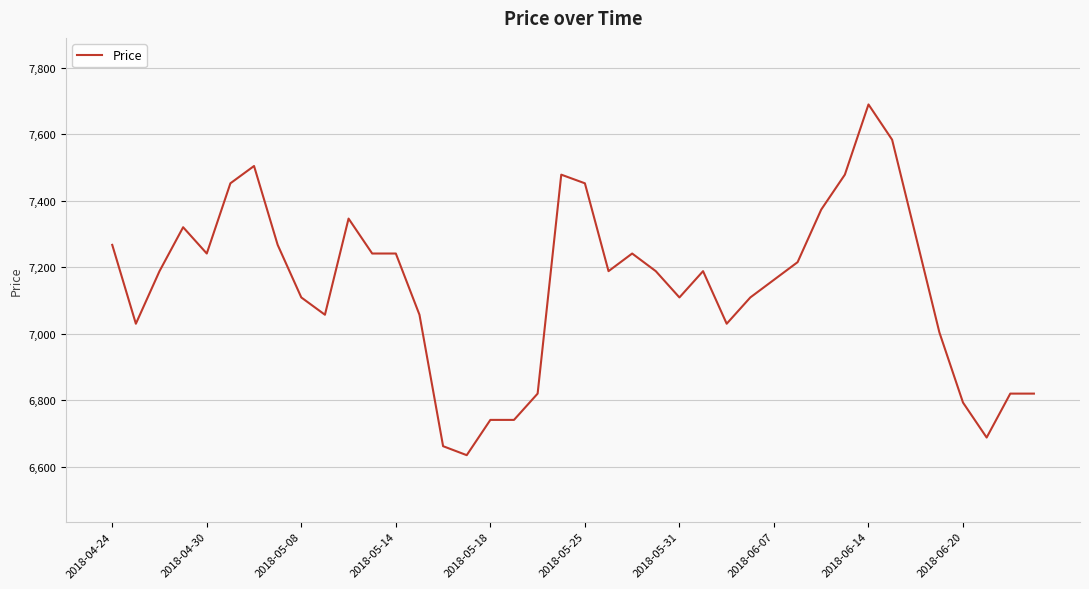

What is the difference between the maximum and minimum values?

1054